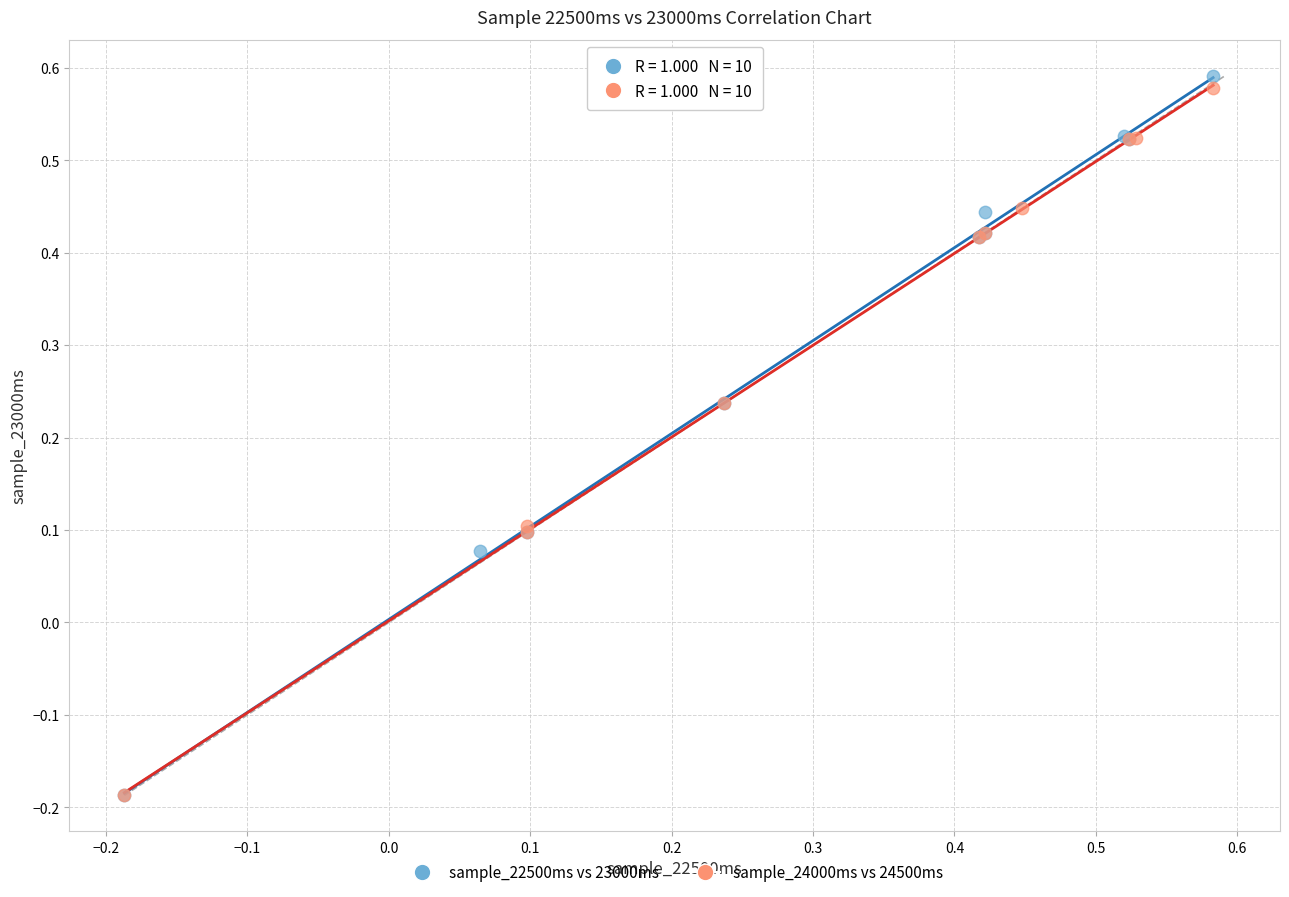

Which series reaches the maximum Y coordinate?

sample_22500ms vs 23000ms